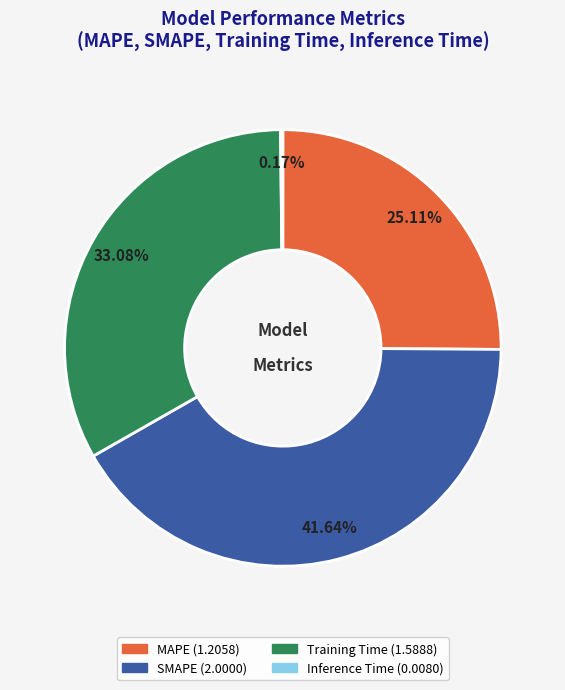

Is the sum of MAPE and Training Time greater than half?

Yes